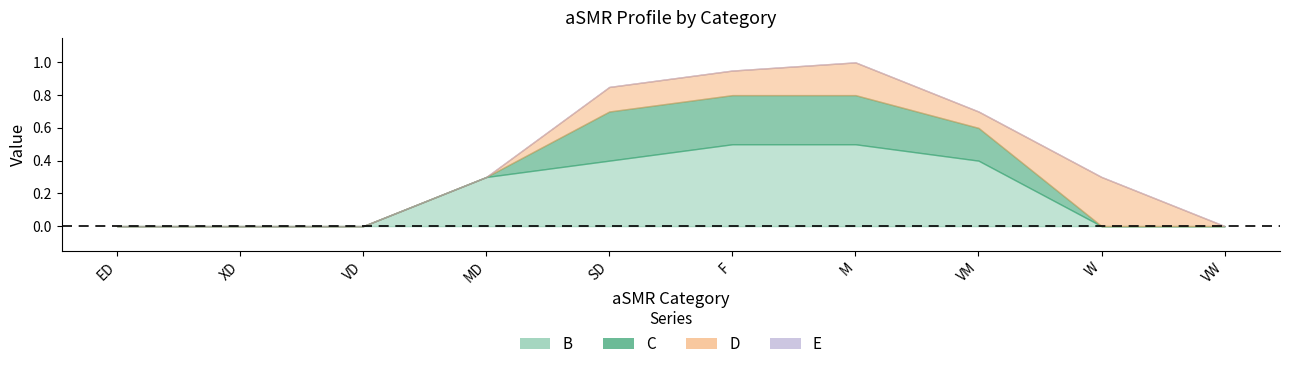

At how many categories does at least one series exceed 0?

6